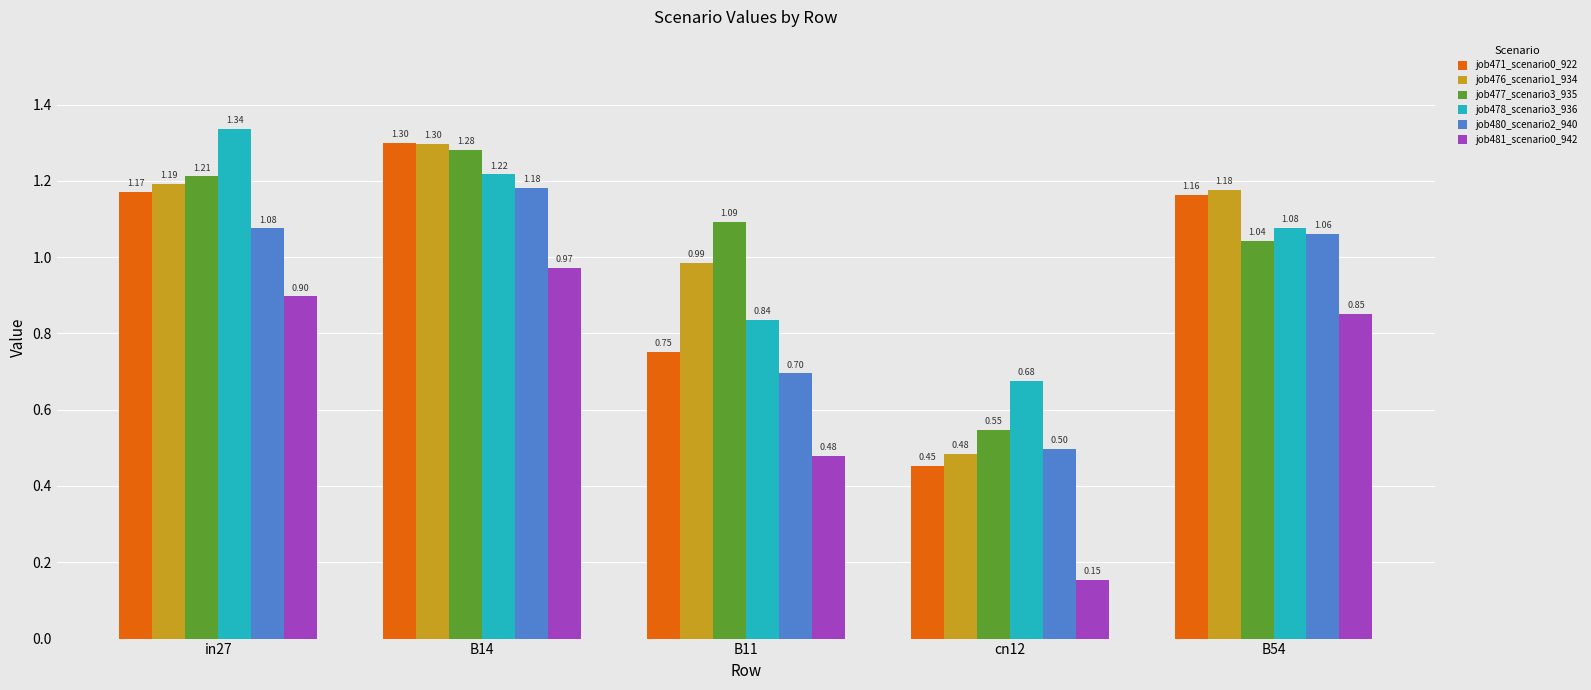

True or false: job471_scenario0_922 has a value of 0.8 at in27.

False